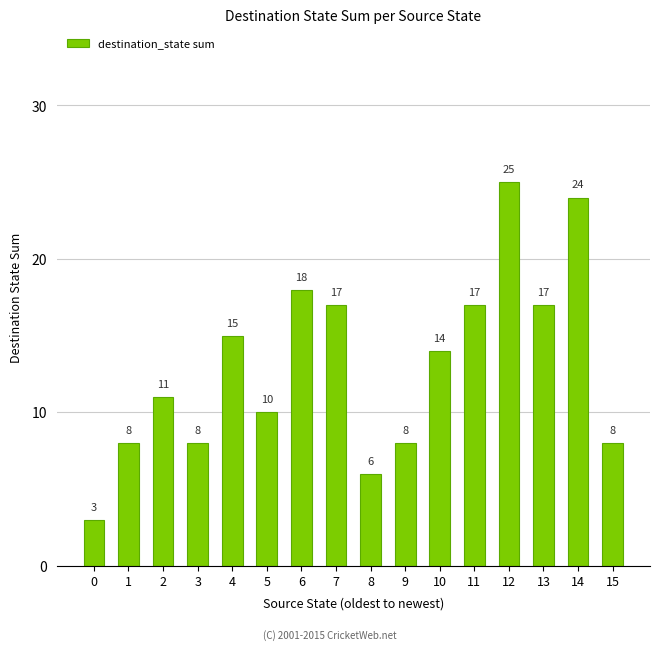

Is it true that the value at 10 is 7?

False